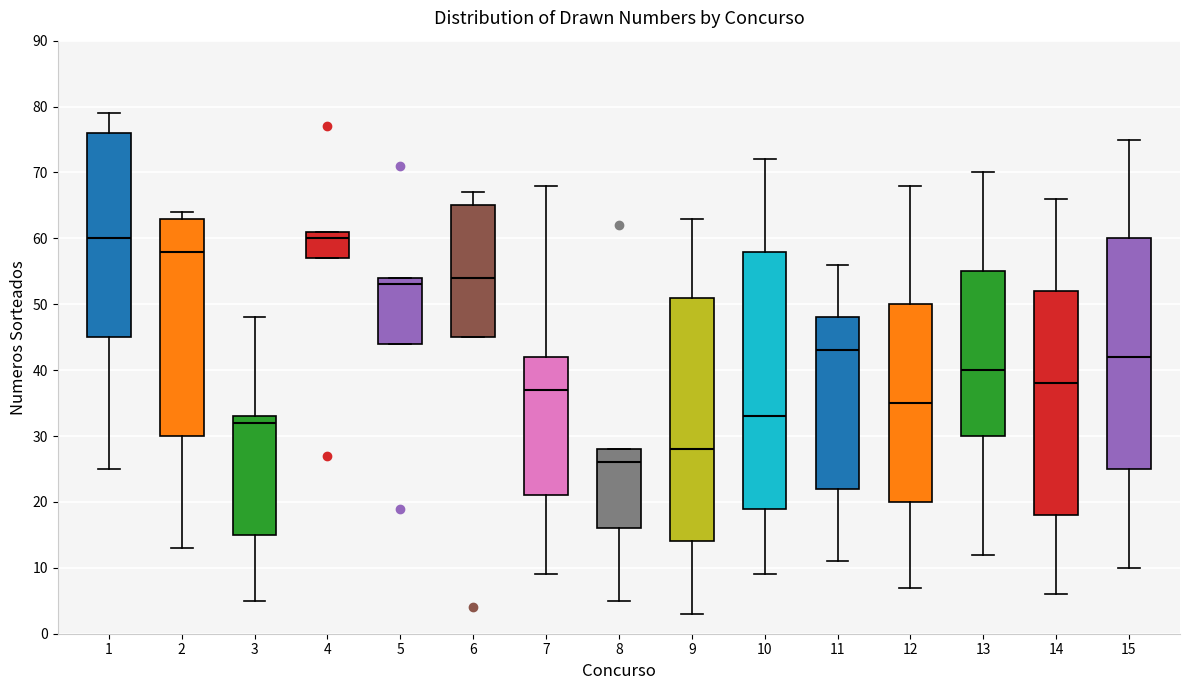

Reading left to right, read every box against the y-axis: the position of its median line, the range the box covers, and the ends of its whiskers. The values are not printed on the chart, so give them approximately, as read against the axis.

1: median 60, box 45 to 76, whiskers 25 to 79
2: median 58, box 30 to 63, whiskers 13 to 64
3: median 32, box 15 to 33, whiskers 5 to 48
4: median 60, box 57 to 61, whiskers 57 to 61
5: median 53, box 44 to 54, whiskers 44 to 54
6: median 54, box 45 to 65, whiskers 45 to 67
7: median 37, box 21 to 42, whiskers 9 to 68
8: median 26, box 16 to 28, whiskers 5 to 28
9: median 28, box 14 to 51, whiskers 3 to 63
10: median 33, box 19 to 58, whiskers 9 to 72
11: median 43, box 22 to 48, whiskers 11 to 56
12: median 35, box 20 to 50, whiskers 7 to 68
13: median 40, box 30 to 55, whiskers 12 to 70
14: median 38, box 18 to 52, whiskers 6 to 66
15: median 42, box 25 to 60, whiskers 10 to 75